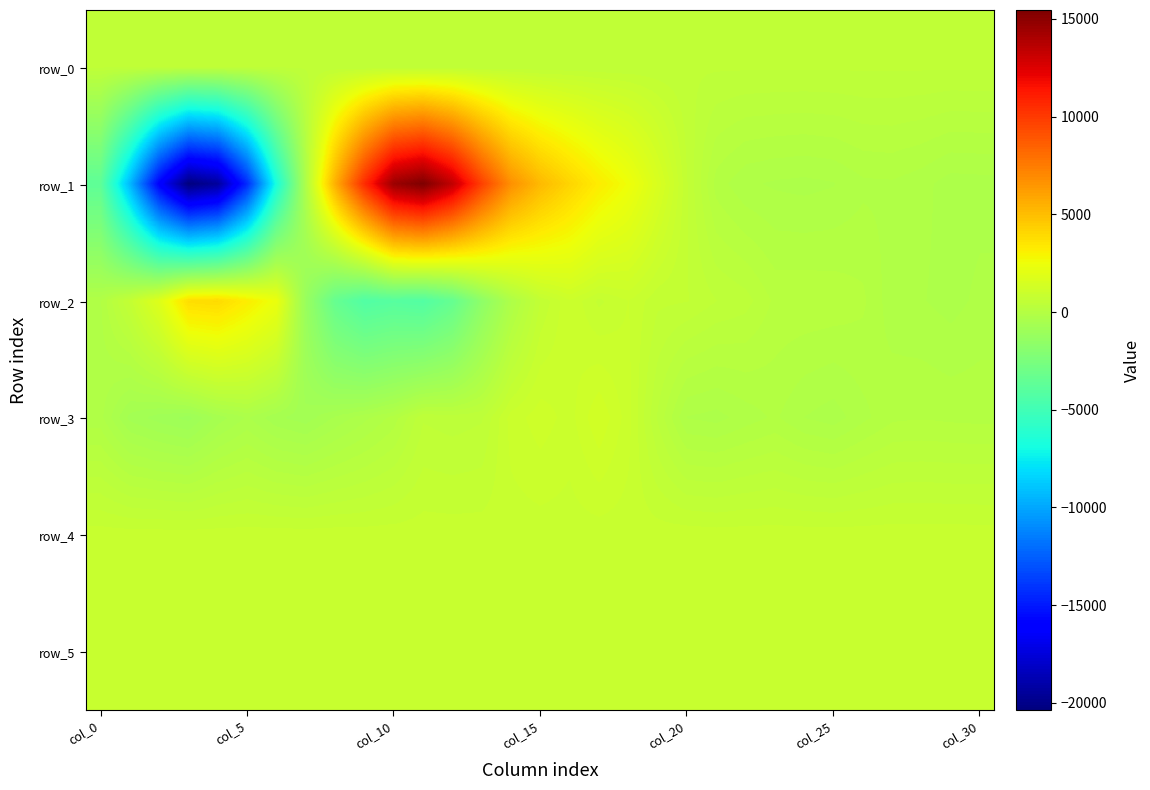

How many negative values does the row_1 series have?

18